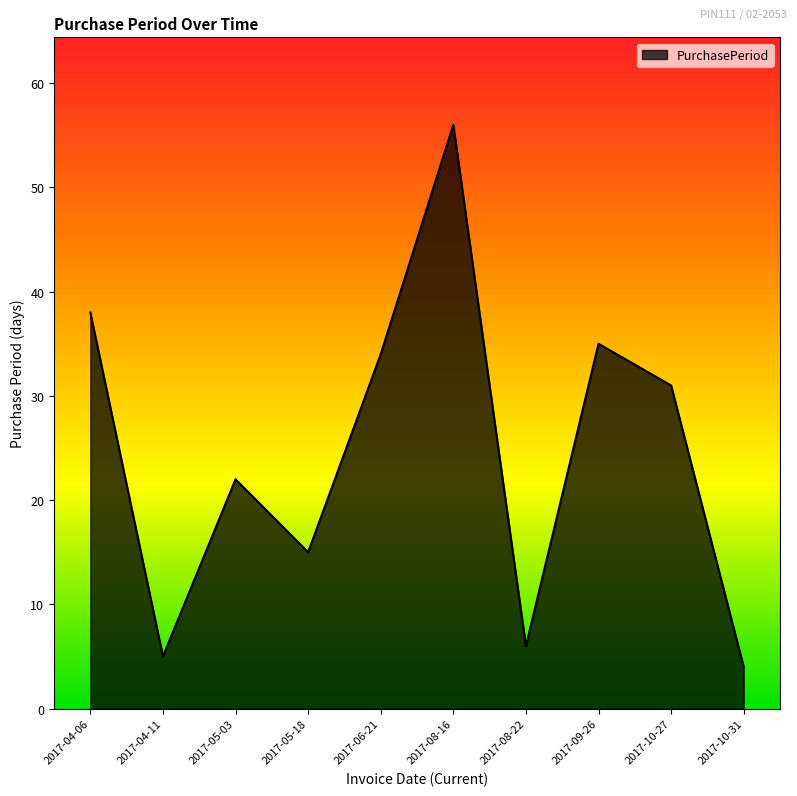

At which label does the data first exceed 31?

2017-04-06